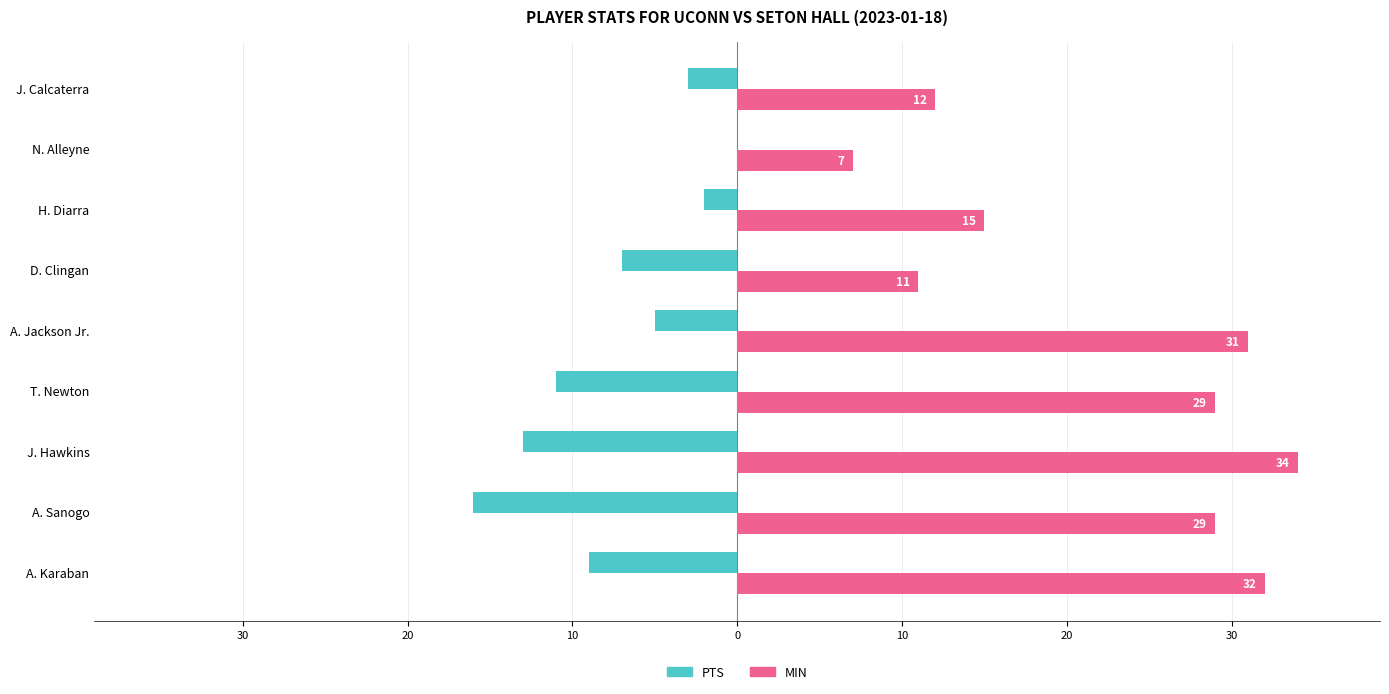

Which series has the widest spread of values?

MIN